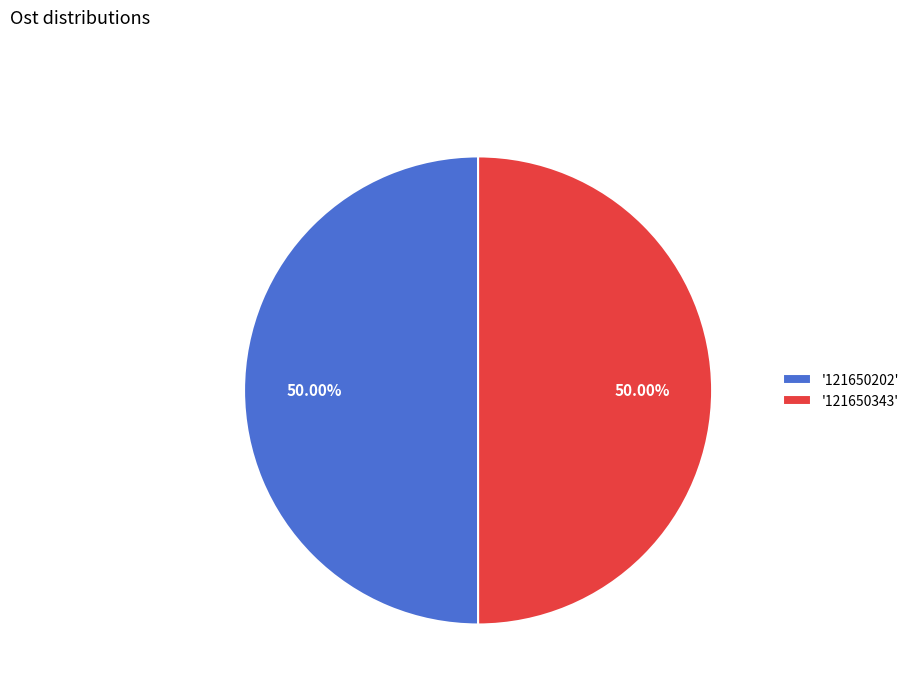

Combined, do '121650202' and '121650343' account for over 50%?

Yes